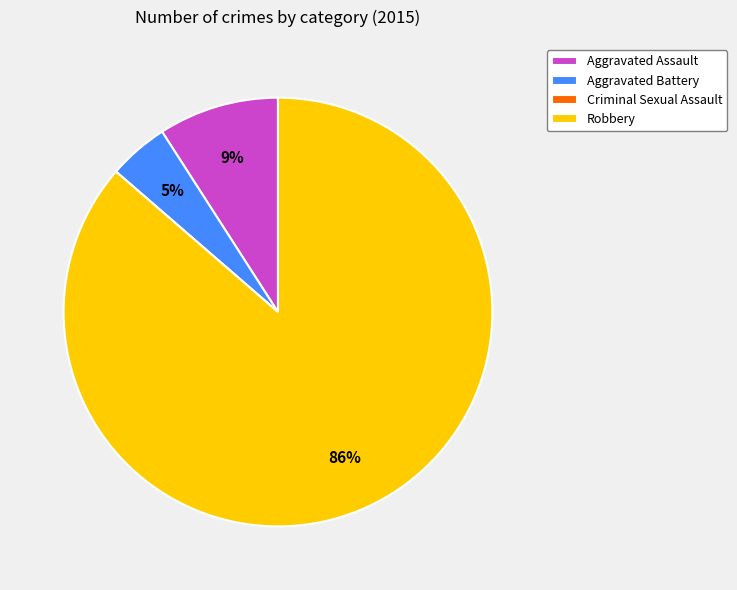

Which has a higher value, Robbery or Aggravated Assault?

Robbery